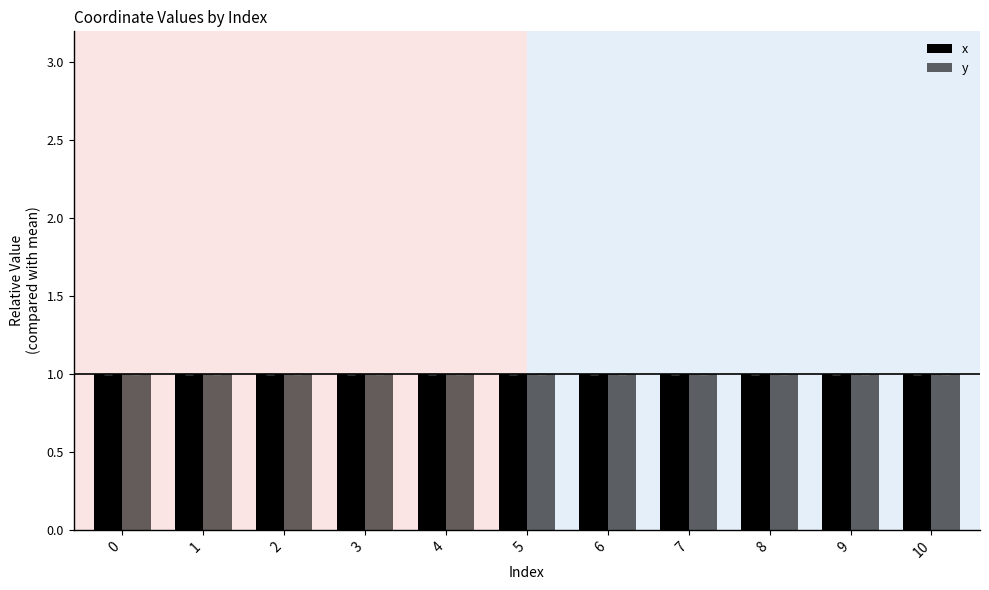

What is the sum of the x values at 0 and 9?

2.0